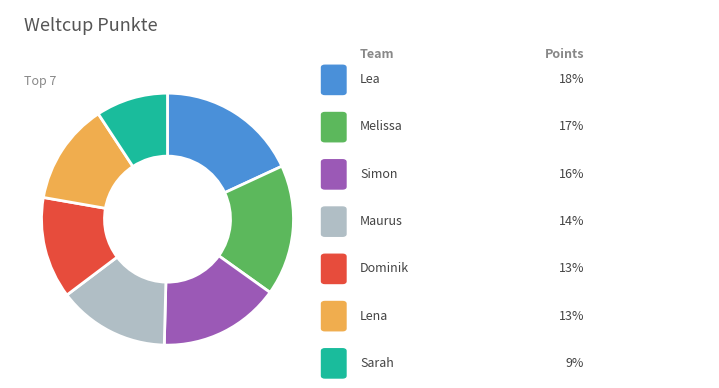

Is there any slice that represents more than half of the pie?

No